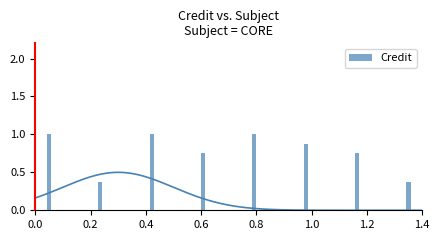

Rank the categories by value from lowest to highest.

0.2, 1.4, 0.6, 1.2, 1.0, 0.0, 0.4, 0.8